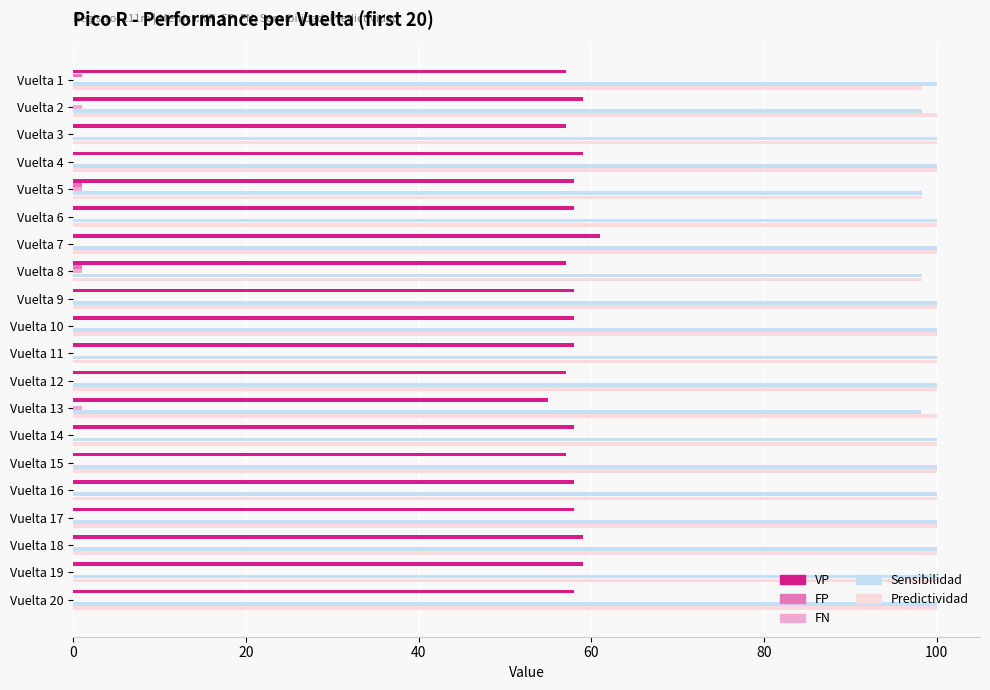

What is the sum of all VP values?

1159.0